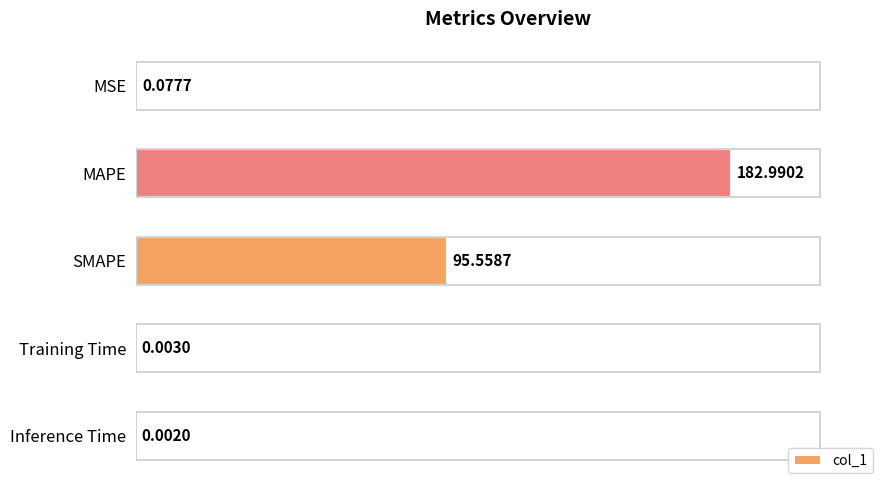

Between MAPE and SMAPE, which is larger?

MAPE